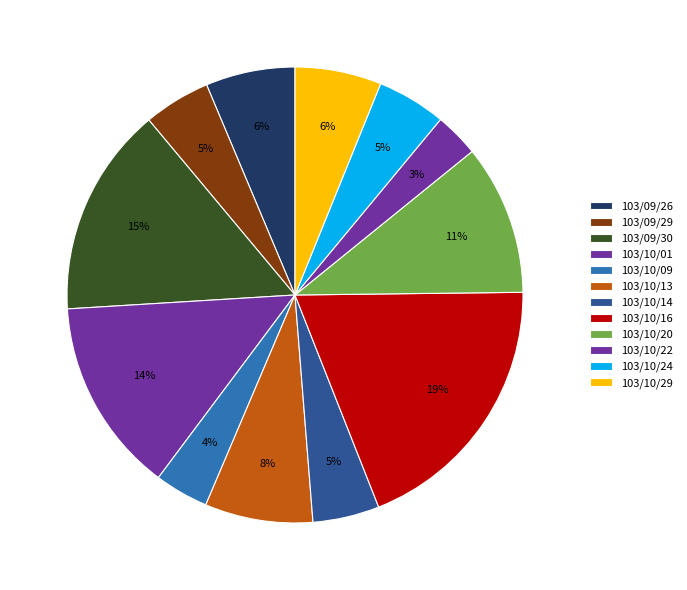

Is the sum of 103/10/13 and 103/10/16 greater than half?

No